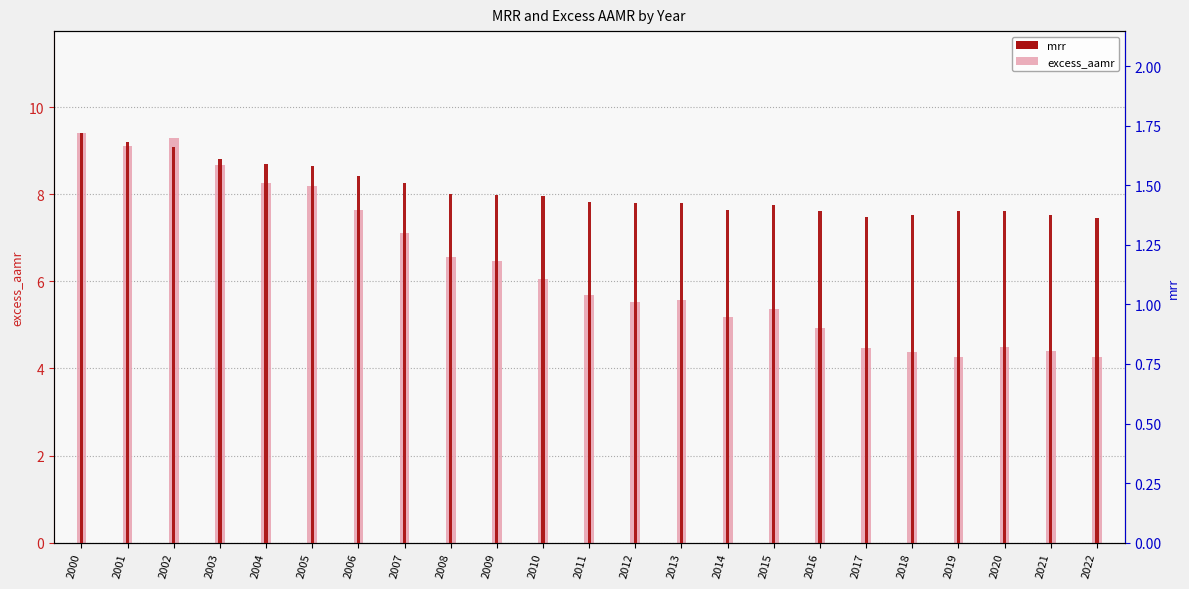

What are all the series names shown in the legend?

excess_aamr, mrr